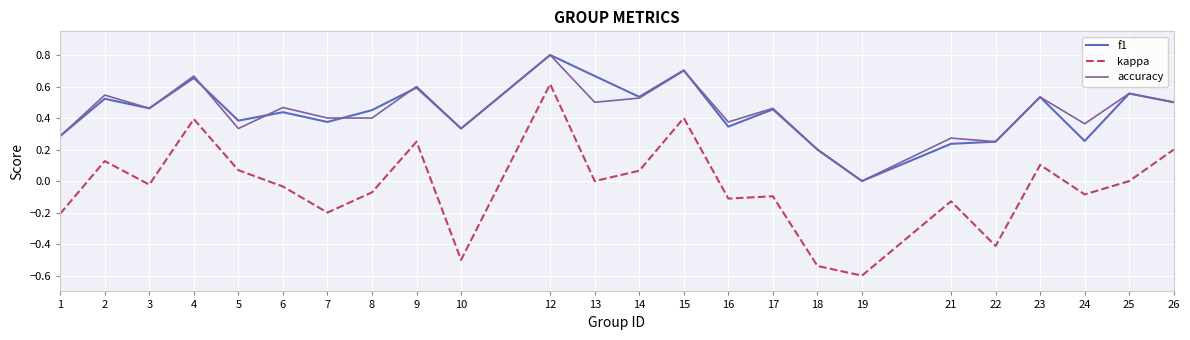

How many values in f1 are above zero?

23